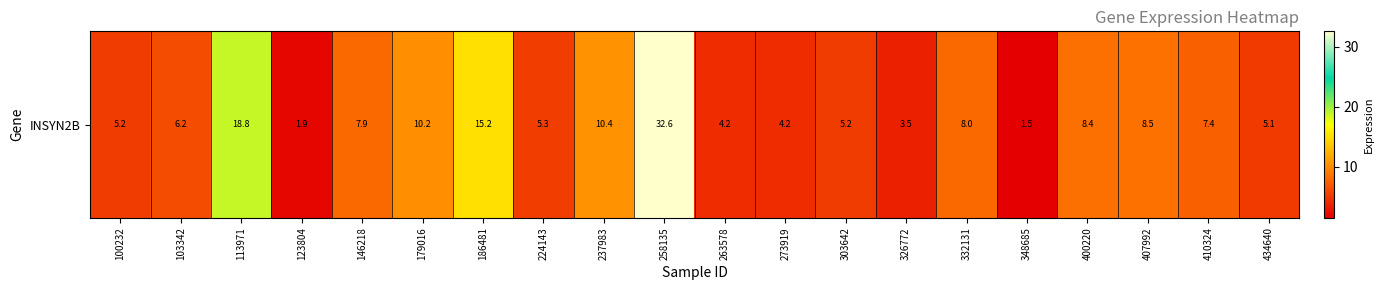

What is the average value?

8.5